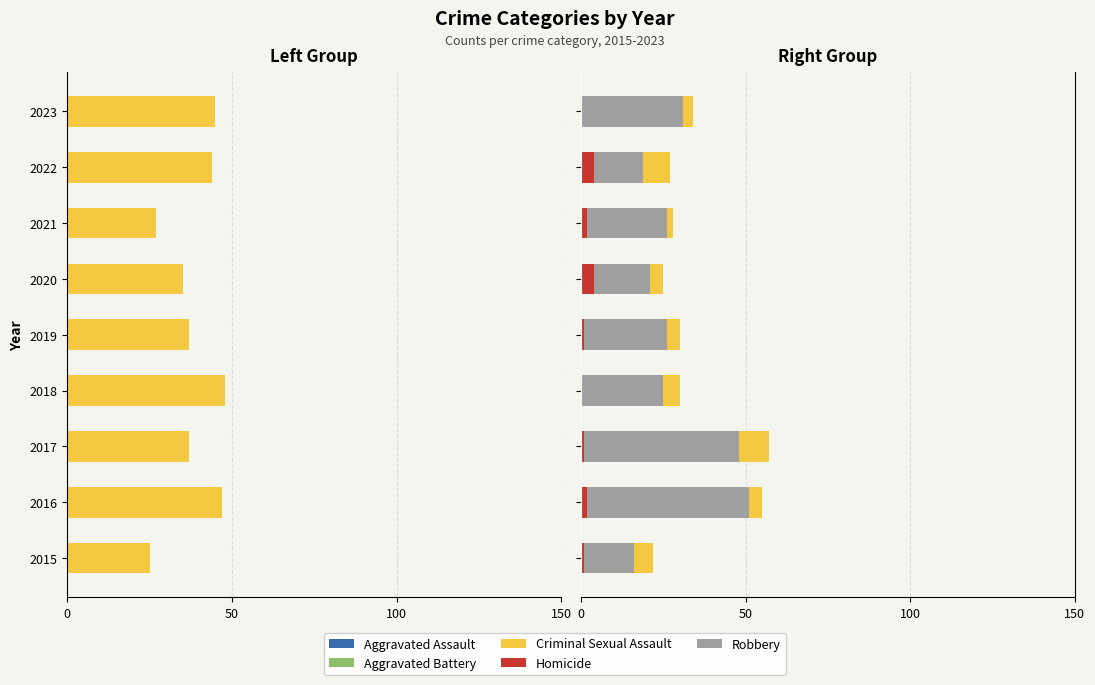

What is the maximum value shown in the chart?

49